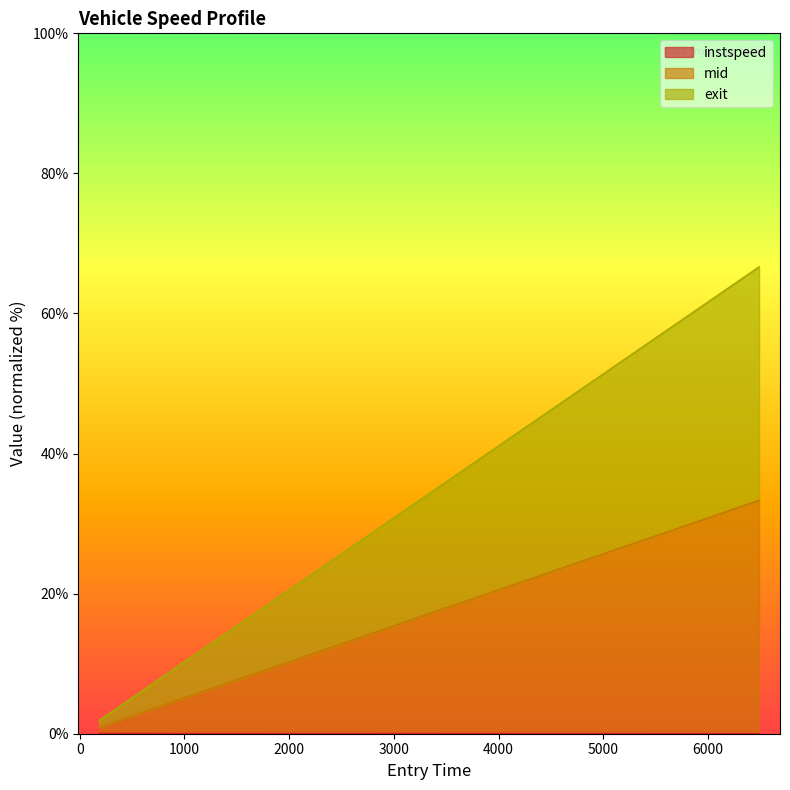

True or false: exit and mid cross at least once.

False